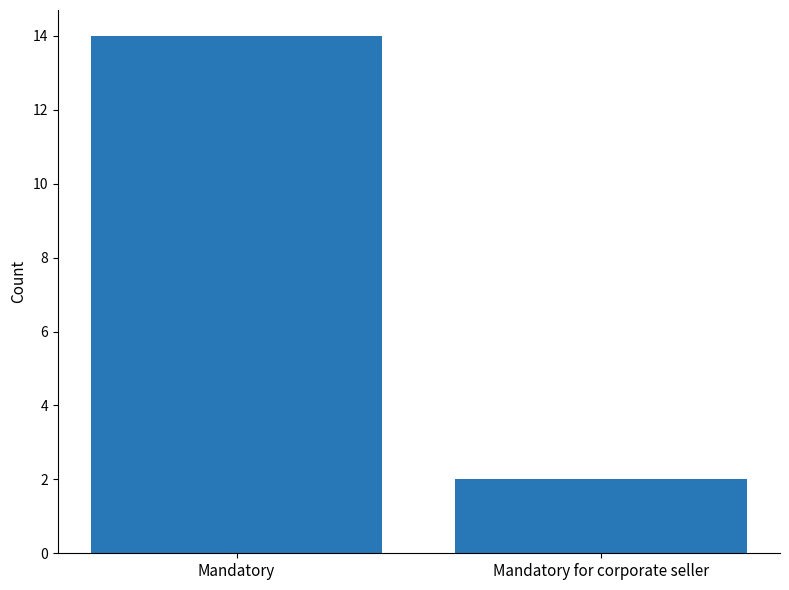

Count the number of categories in the chart.

2